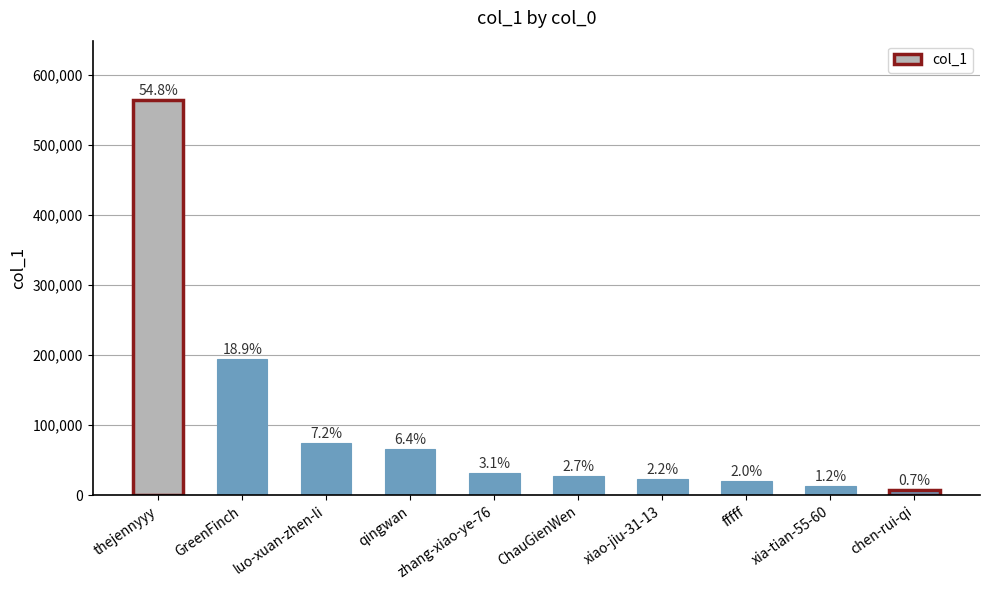

What is the value of the 7th bar from the left?

23070